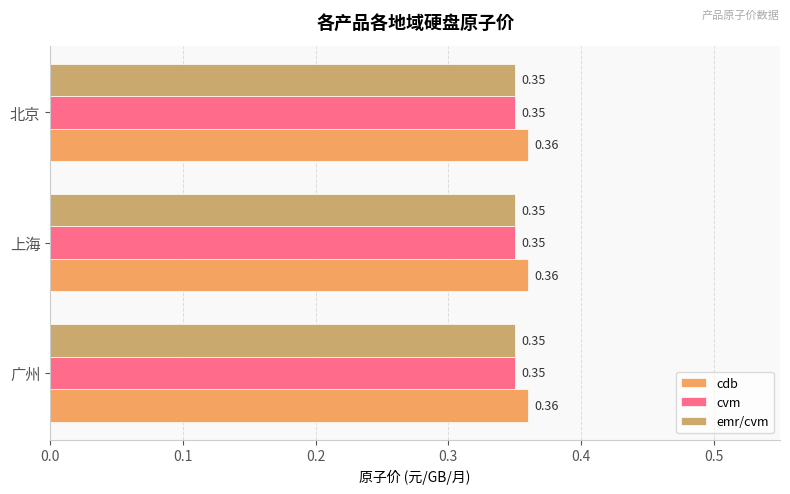

What is the sum of all cdb values?

1.1